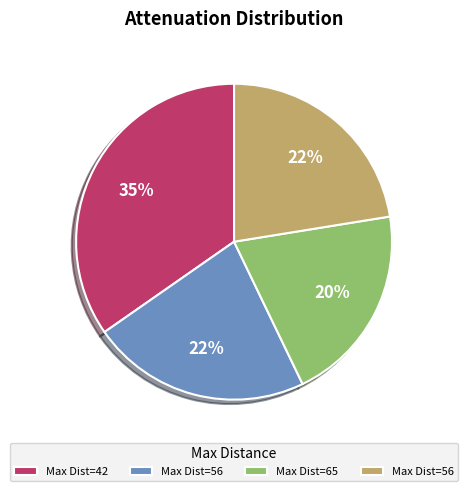

To the nearest percent, what is the average slice percentage?

25%